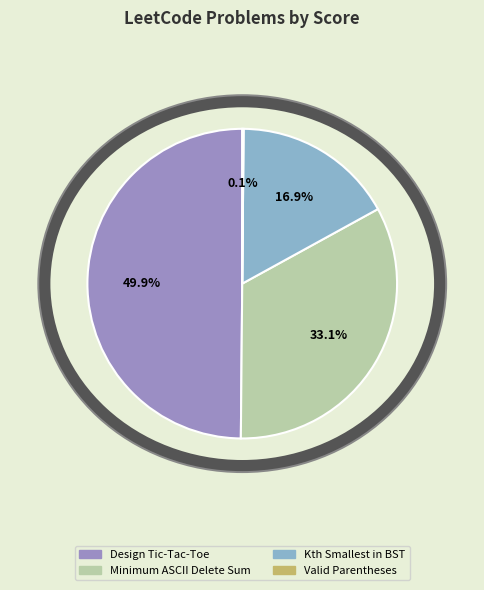

To the nearest percent, what is the average slice percentage?

25%